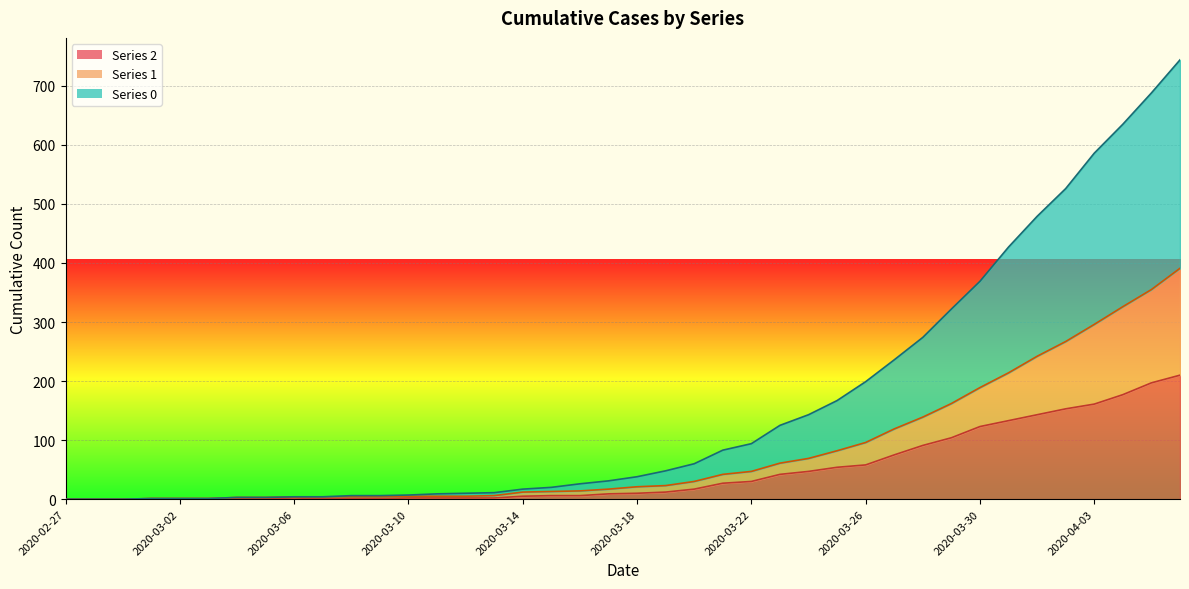

What is the value of the 1 line point at the 26th from the left?

61